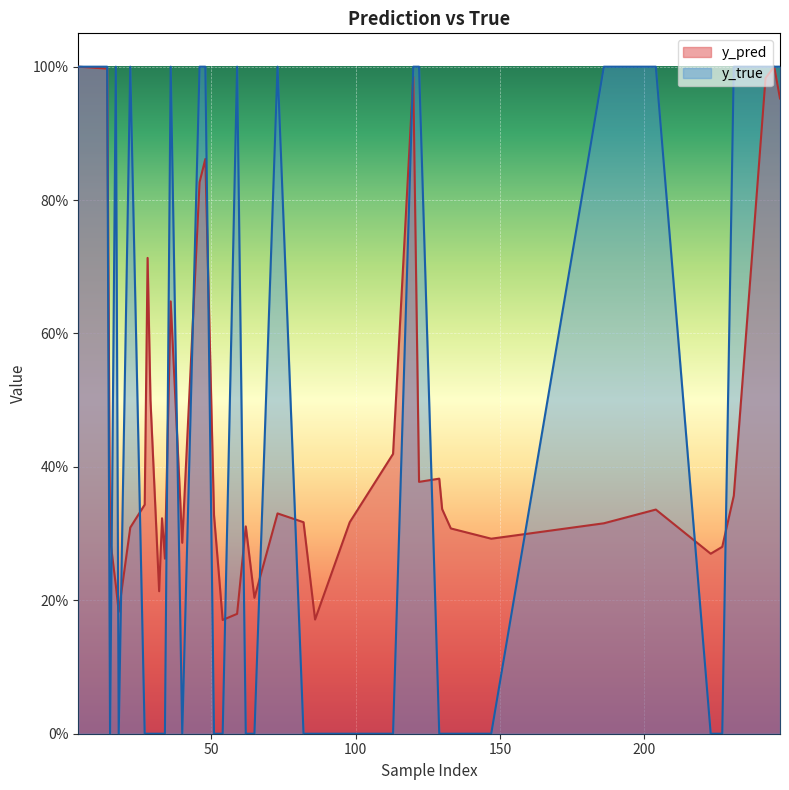

Which series has the widest spread of values?

y_true